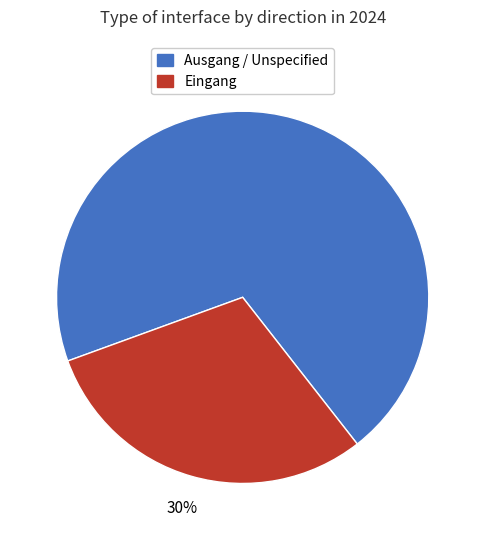

To the nearest percent, what is the average slice percentage?

50%